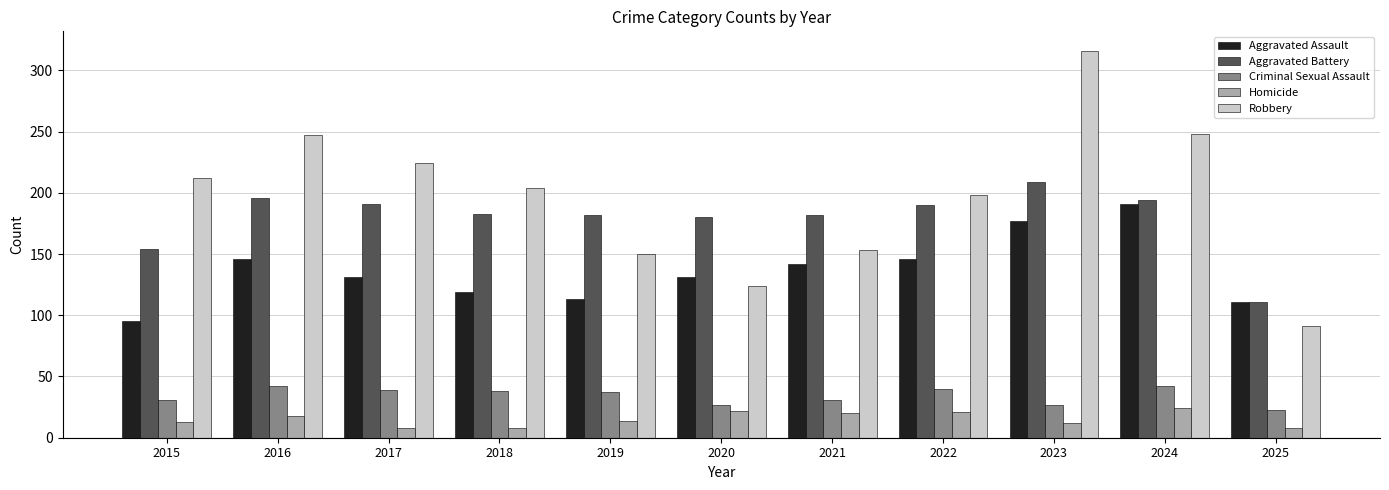

How many bars are there in each group?

5